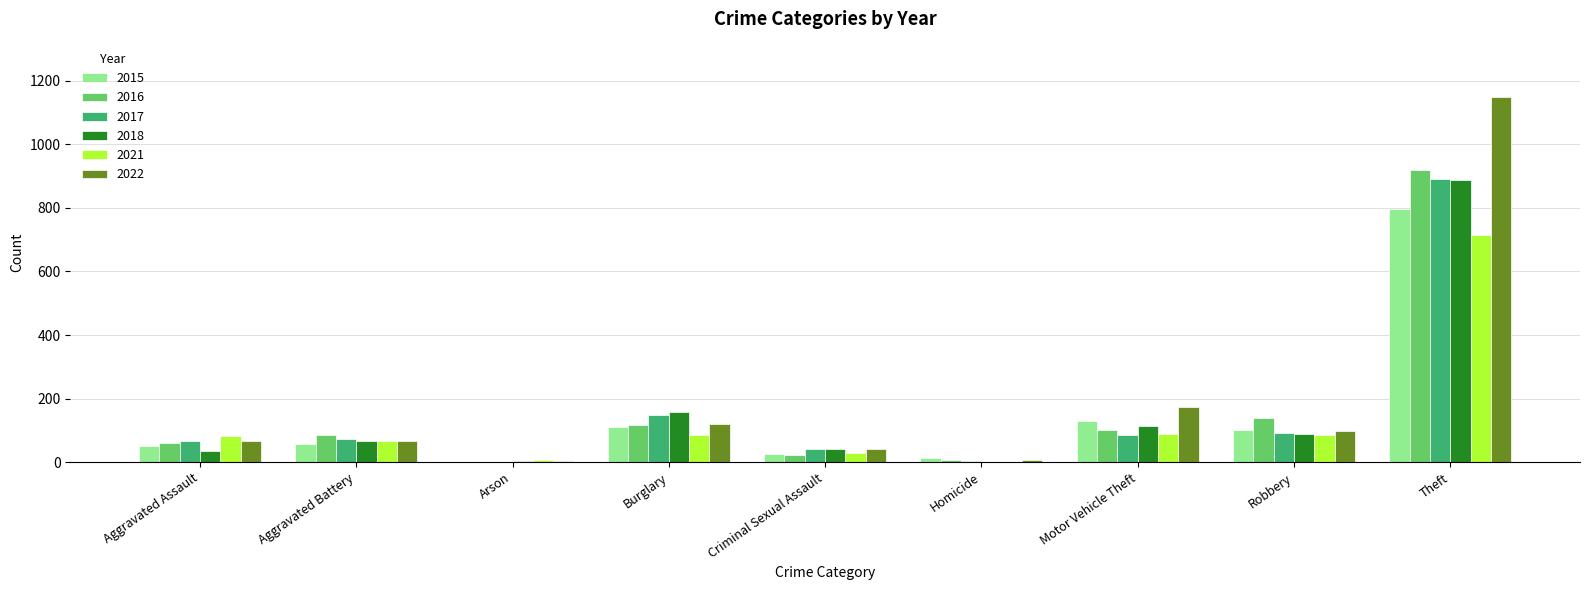

What is the maximum value for 2021?

716